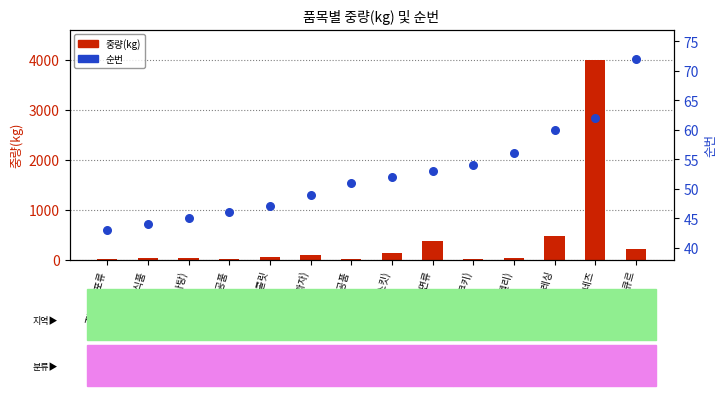

Which series has the largest Y range (max minus min)?

중량(kg)